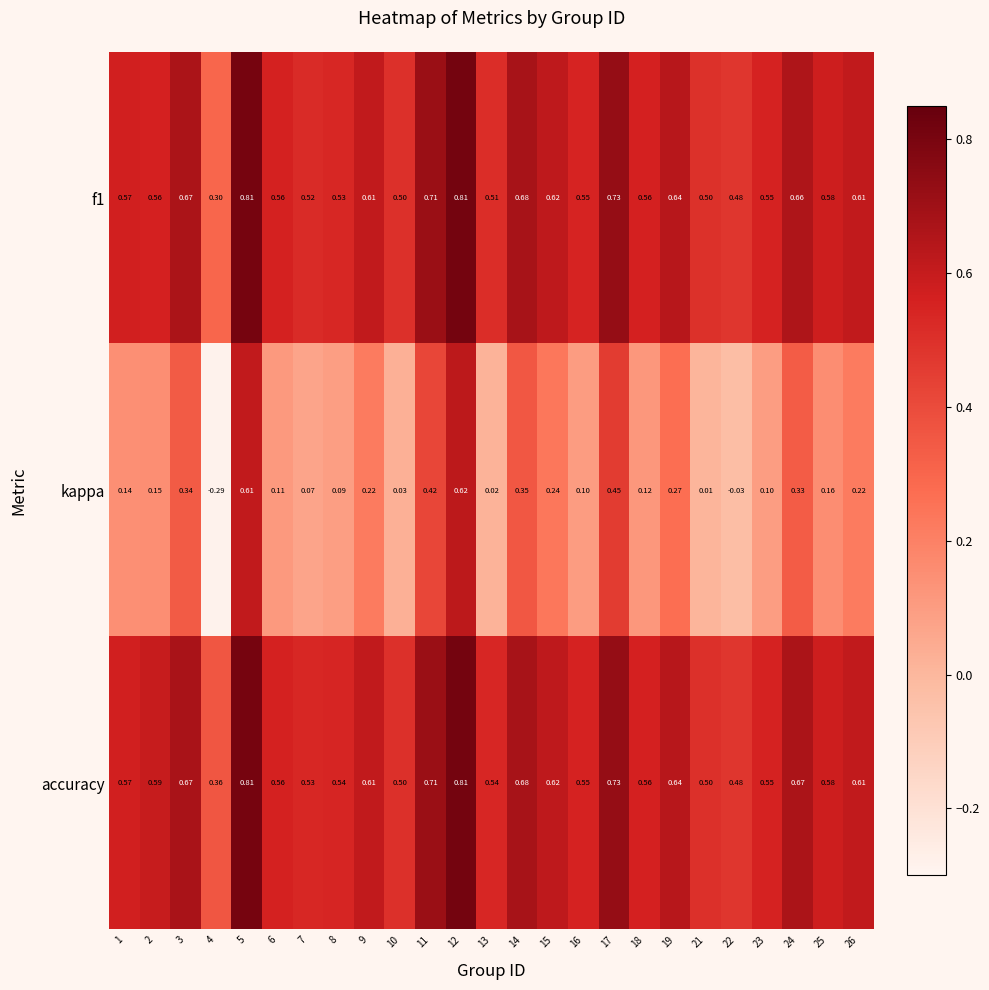

At which category is the sum across all series the highest?

12